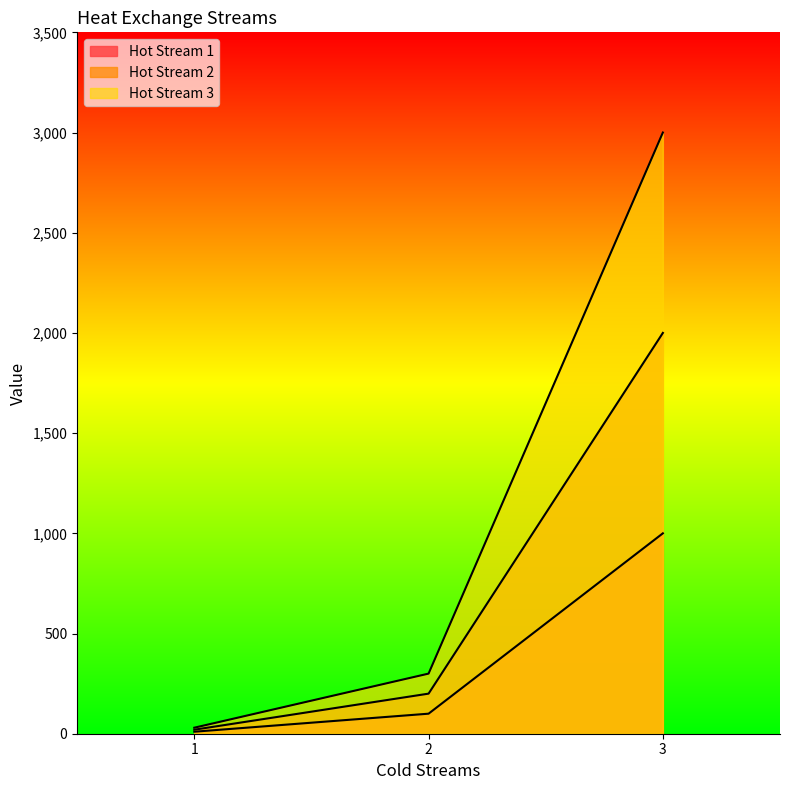

What is the minimum value for Hot Stream 1?

10